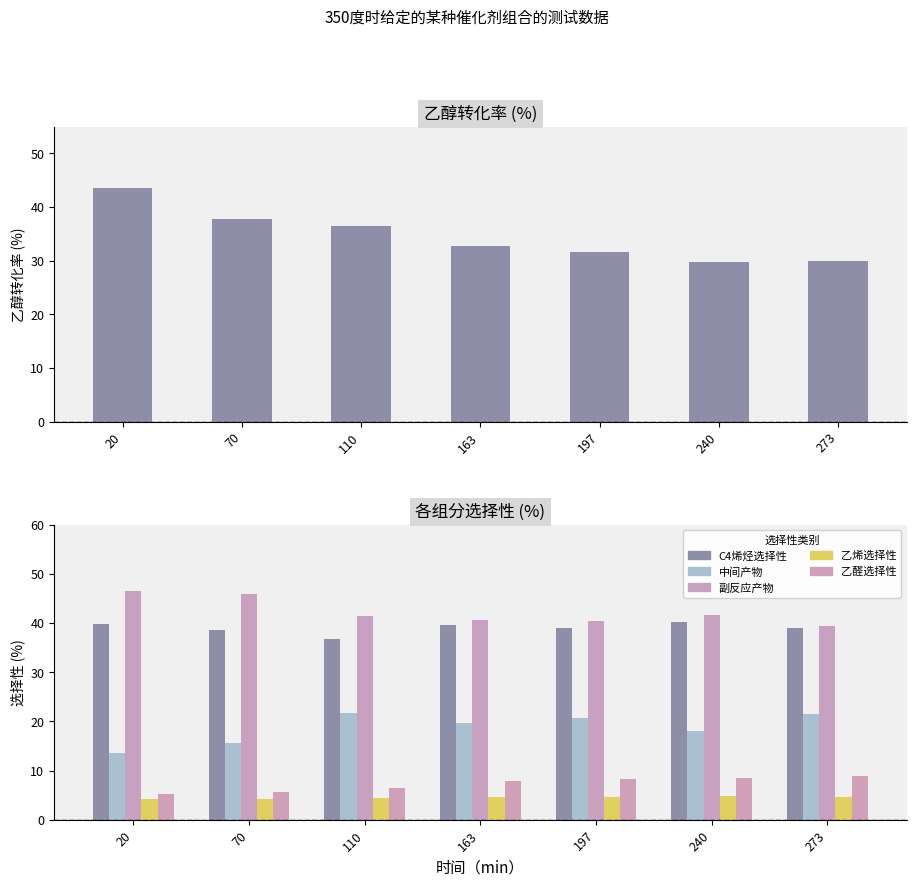

Which series has the largest total across all categories?

副反应产物